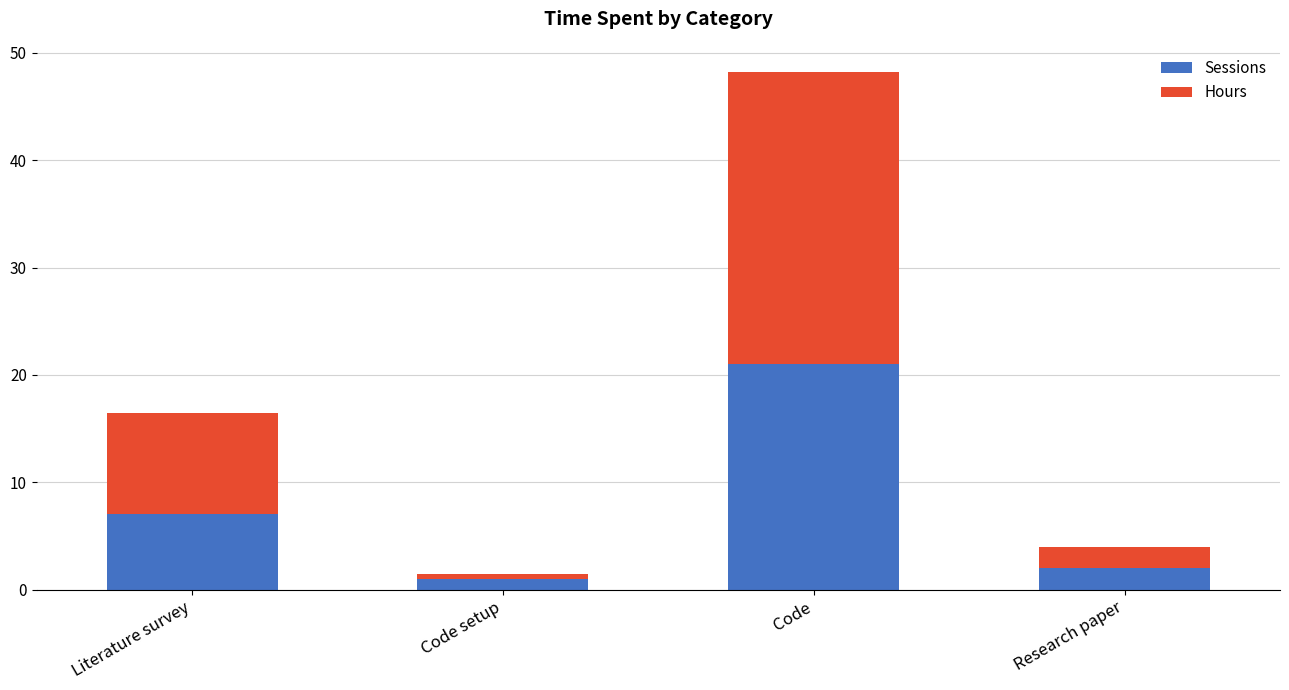

At which category is the sum across all series the highest?

Code